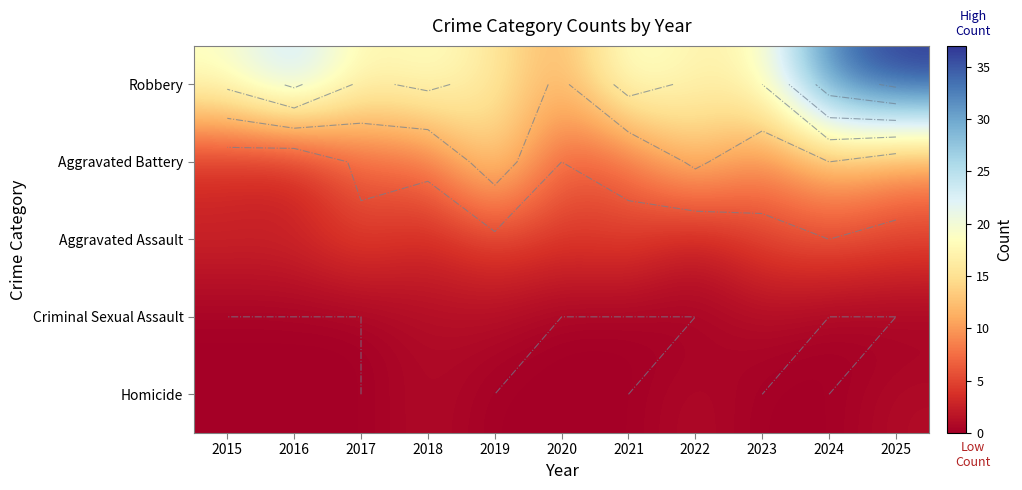

What is the spread (max minus min) of values at 2021?

20